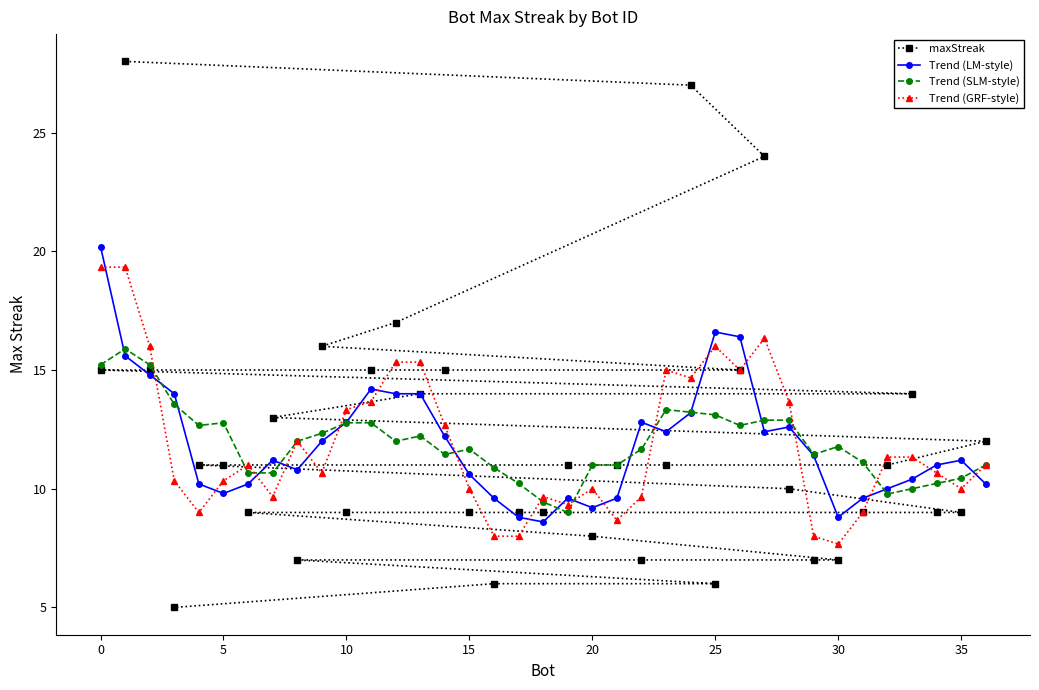

What is the lowest value of the Trend (LM-style) series?

8.6